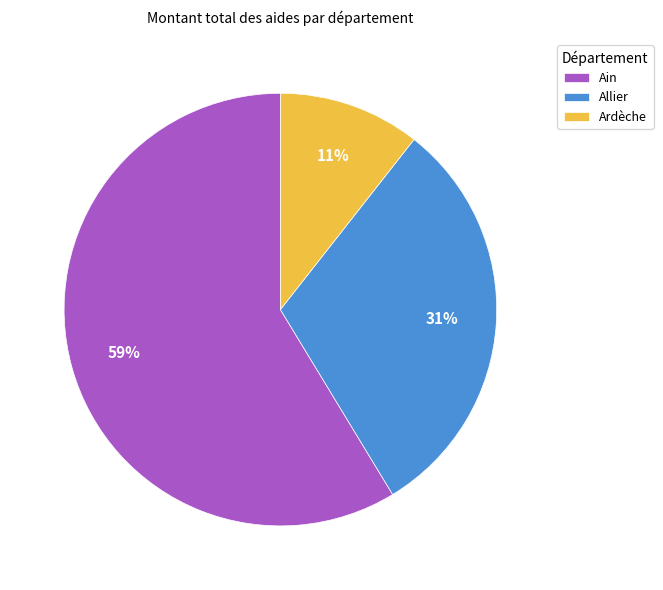

To the nearest percent, what is the average slice percentage?

33%